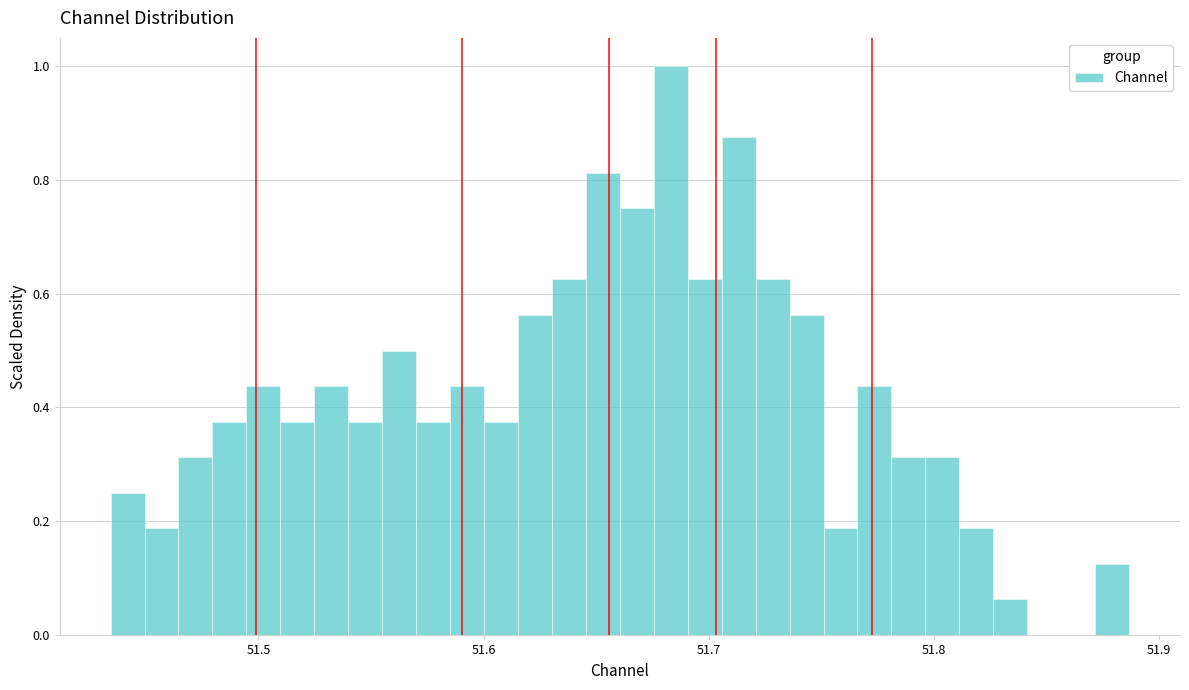

Around what value on the x-axis is the tallest bar? Give the approximate position of its centre, as read against the axis.

51.68